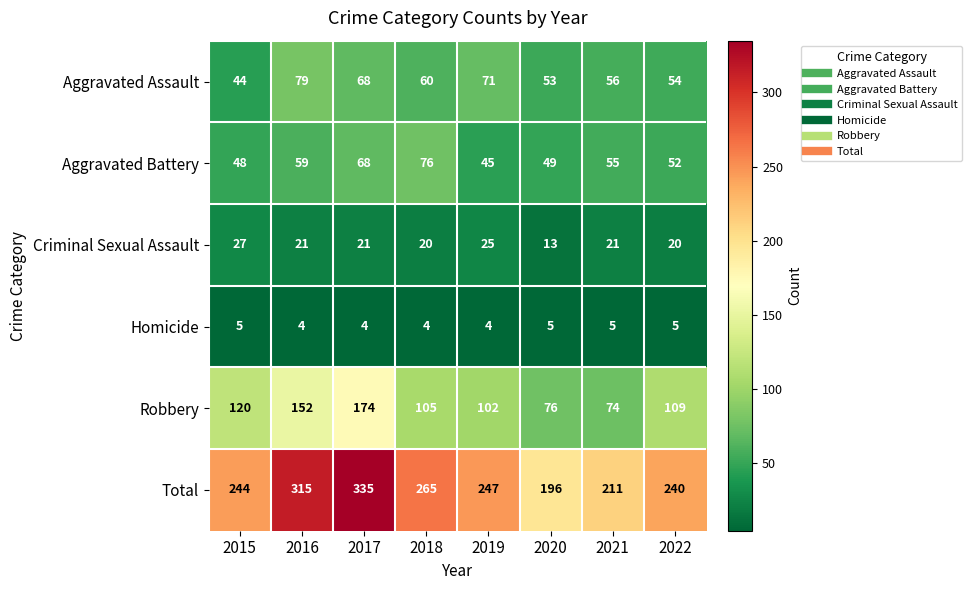

Rank the series at 2018 from lowest to highest value.

Homicide, Criminal Sexual Assault, Aggravated Assault, Aggravated Battery, Robbery, Total